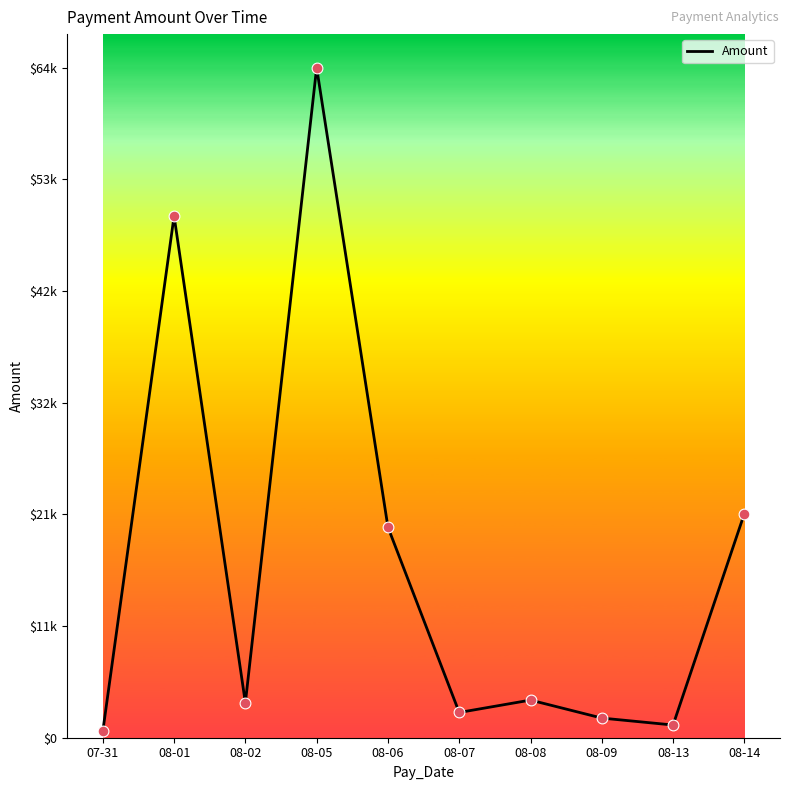

Which has a higher value, 08-05 or 08-01?

08-05